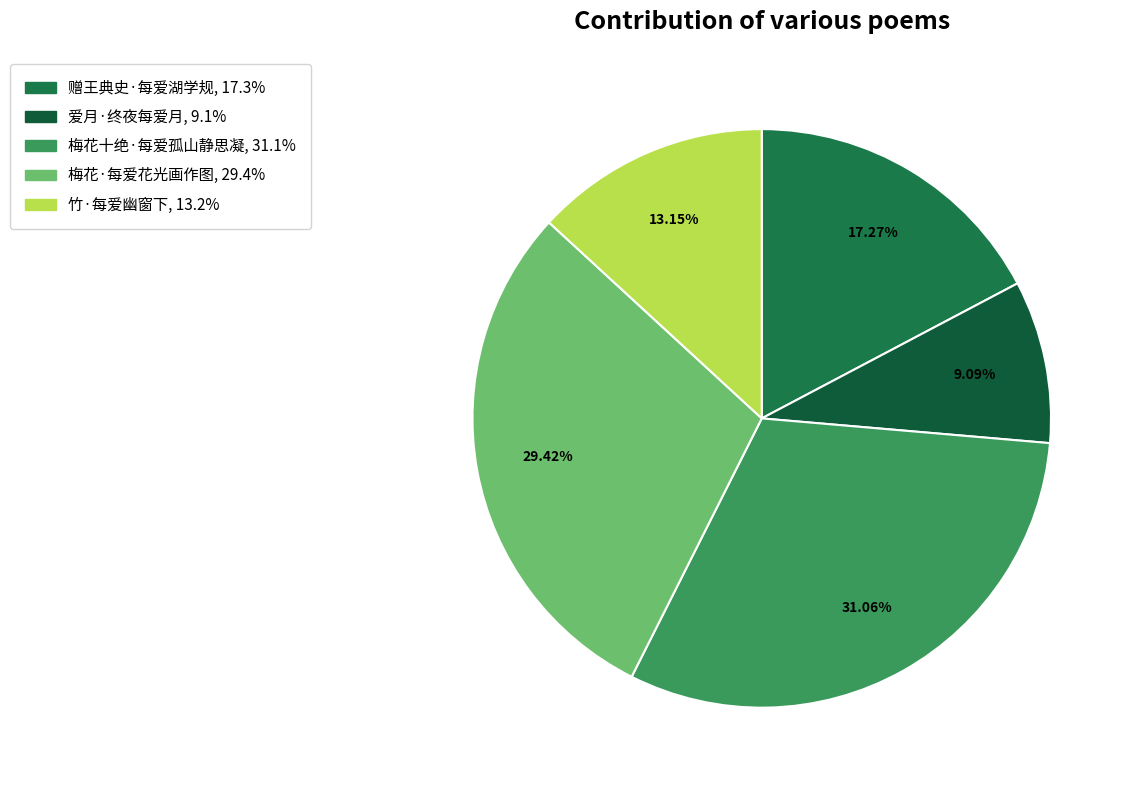

How many slices are in this pie chart?

5